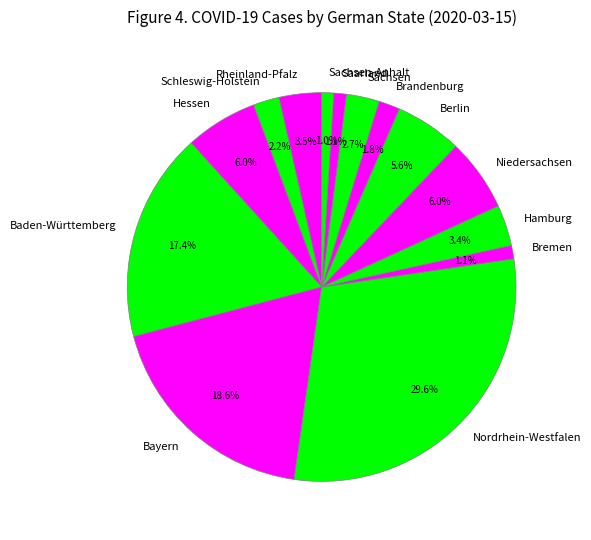

Does Berlin represent more than half of the total?

No